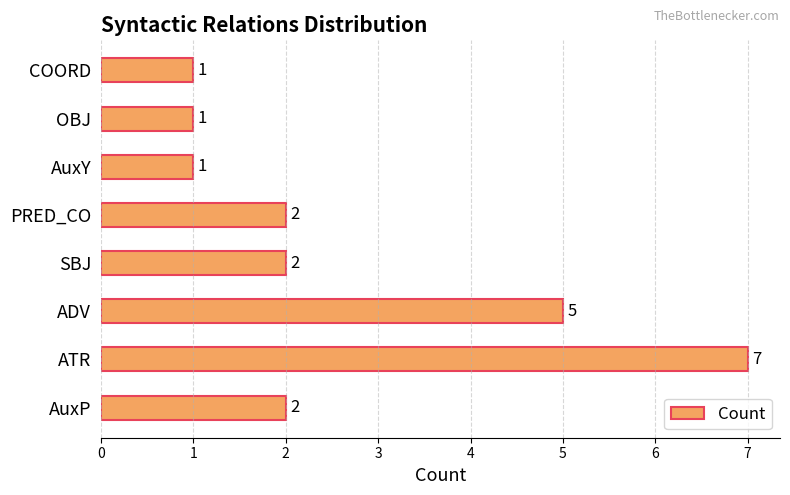

How many values are between 1 and 5?

7